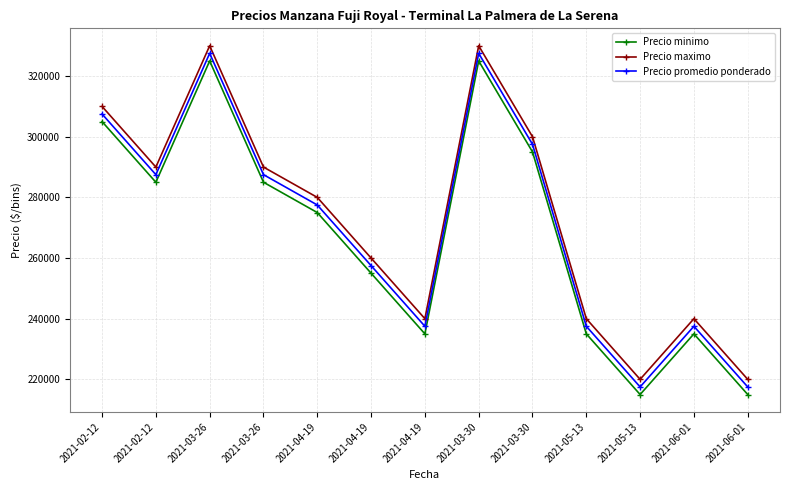

Reading right to left, transcribe all the data shown in this chart.

Precio minimo: 215000	235000	215000	235000	295000	325000	235000	255000	275000	285000	325000	285000	305000
Precio maximo: 220000	240000	220000	240000	300000	330000	240000	260000	280000	290000	330000	290000	310000
Precio promedio ponderado: 217500	237500	217500	237500	297500	327500	237500	257500	277500	287500	327500	287500	307500